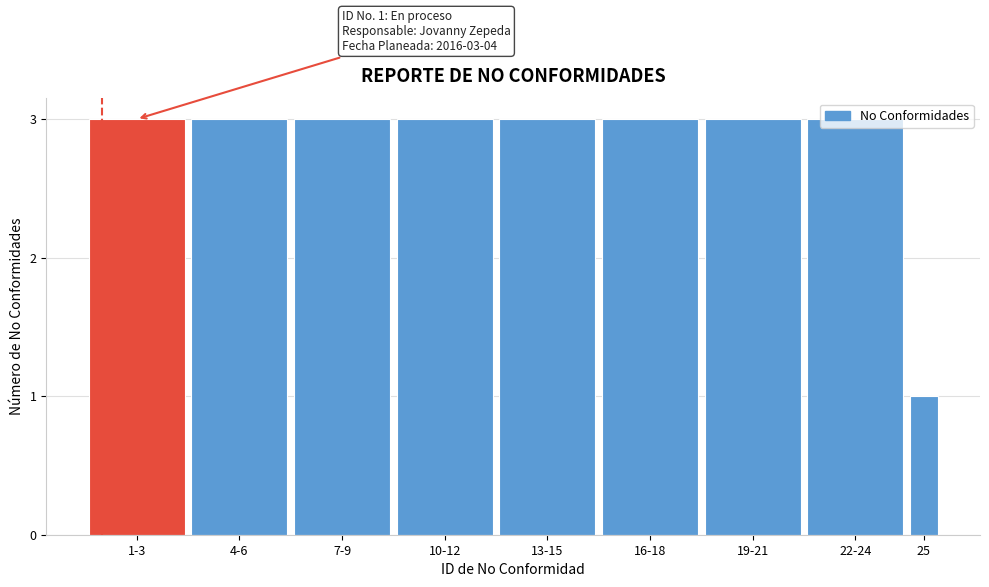

Approximately how many times larger is the value at 1-3 compared to 25?

3.0